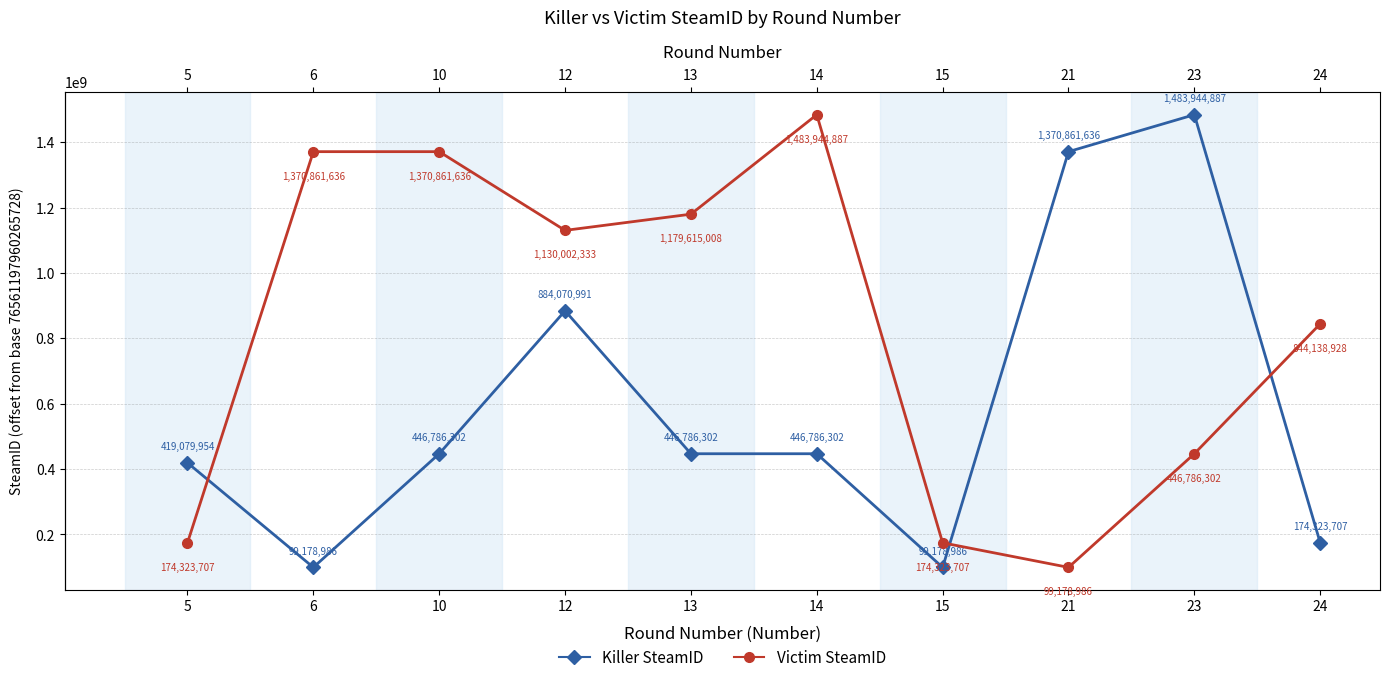

What is the average value of the Killer SteamID series?

587099805